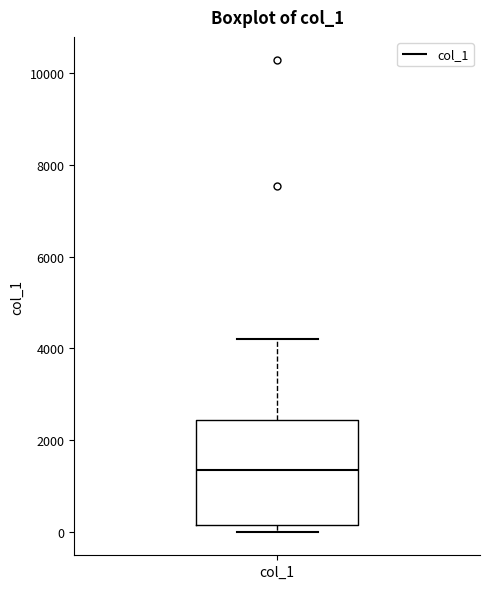

Transcribe this box plot: give where the median line is, the range the box spans, and where the two whiskers end, as read against the y-axis. The values are not printed on the chart, so give them approximately, as read against the axis.

median 1400, box 200 to 2400, whiskers 0 to 4200